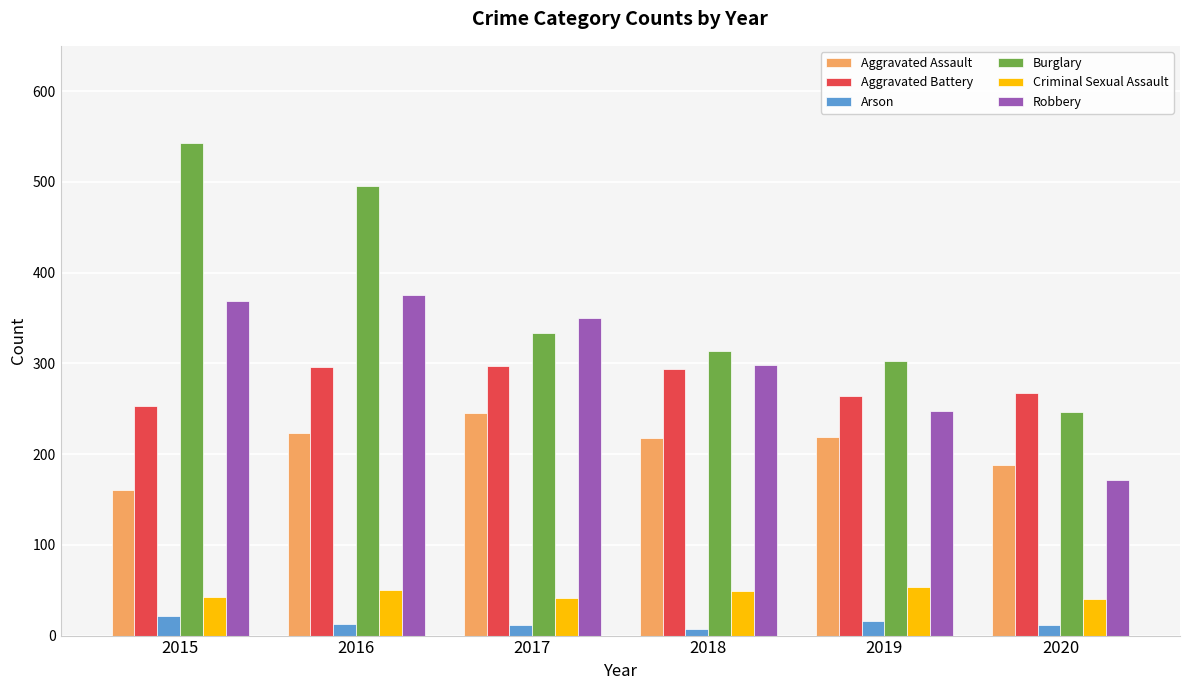

How many groups of bars are there?

6